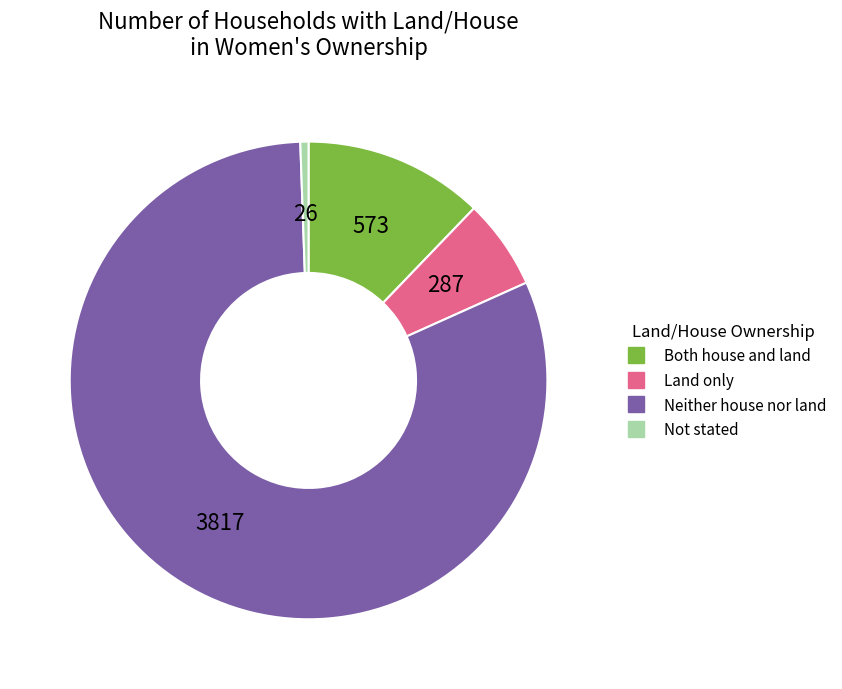

Count the number of slices in the pie.

4